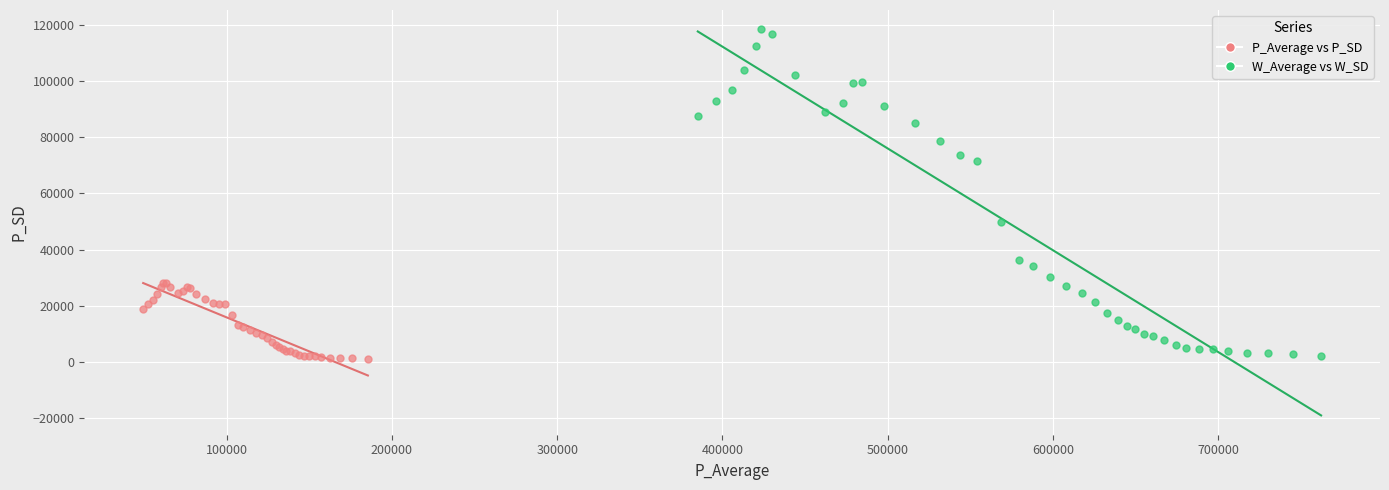

Which series contains the highest Y value?

W_Average vs W_SD